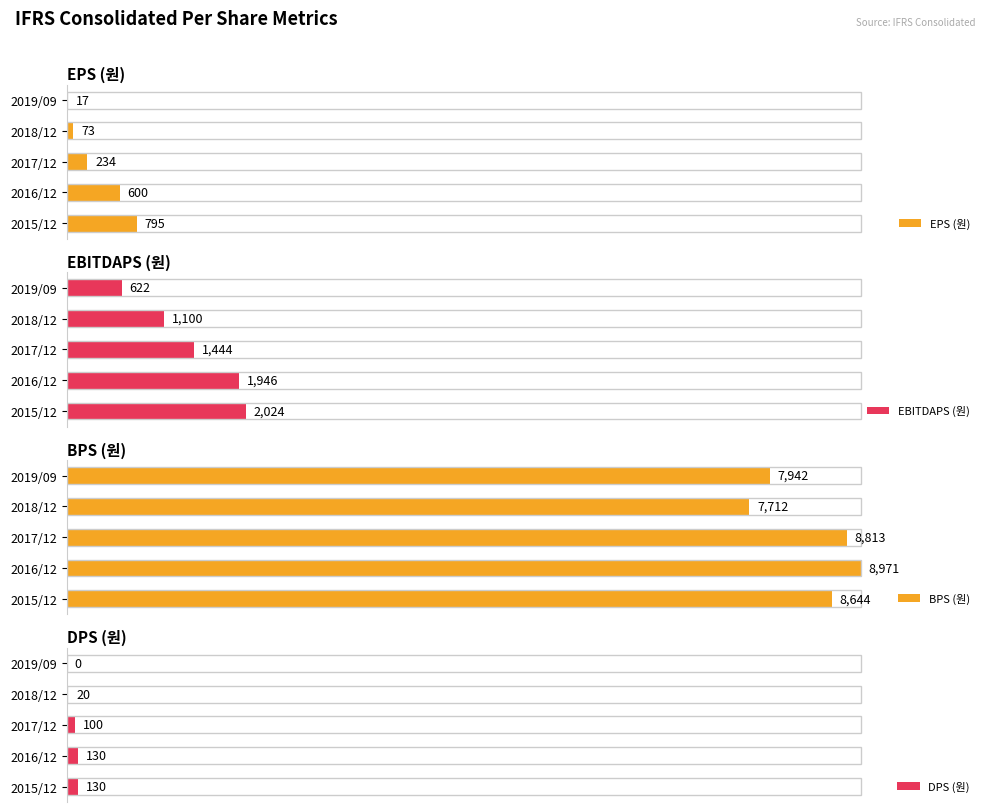

How many categories are shown in the chart?

5